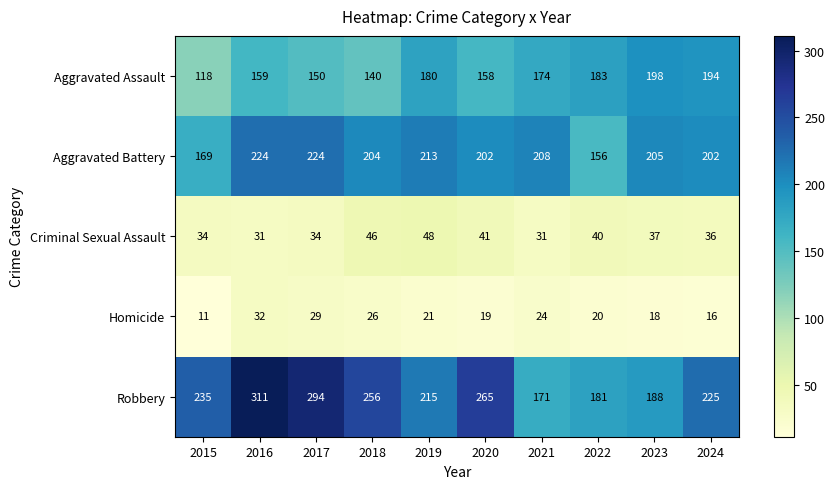

What is the sum of all Aggravated Assault values?

1654